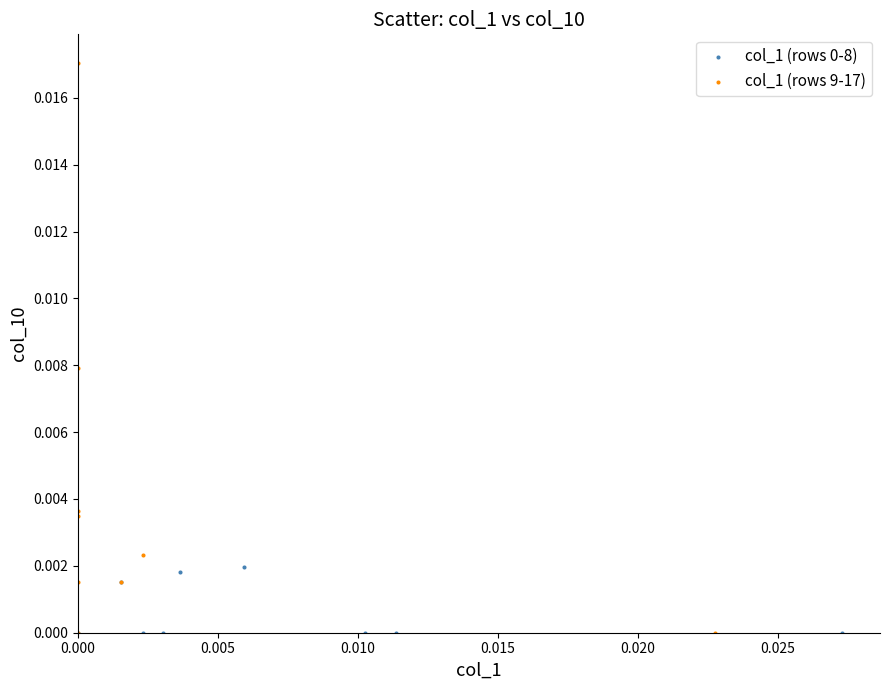

Which series contains the highest Y value?

col_1 (rows 9-17)